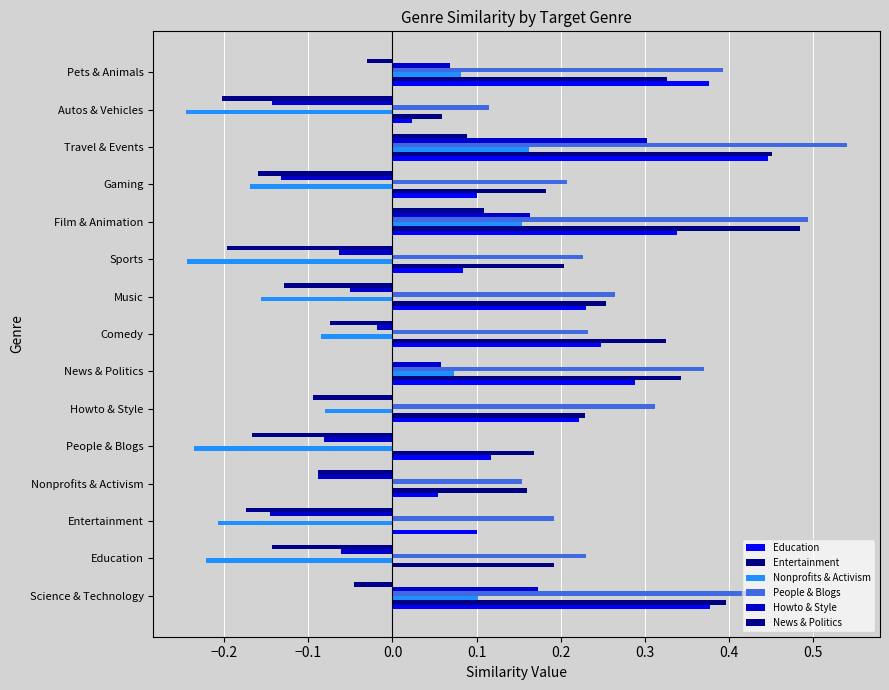

What is the difference between the second highest and minimum values in the People & Blogs series?

0.5